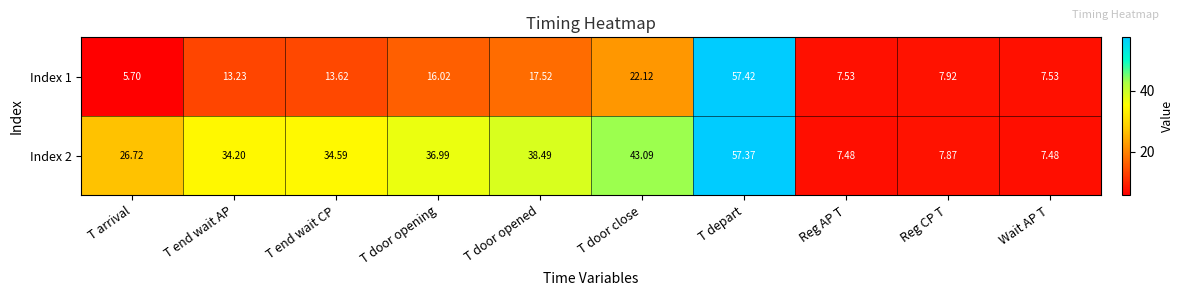

At which category is the sum across all series the highest?

T depart